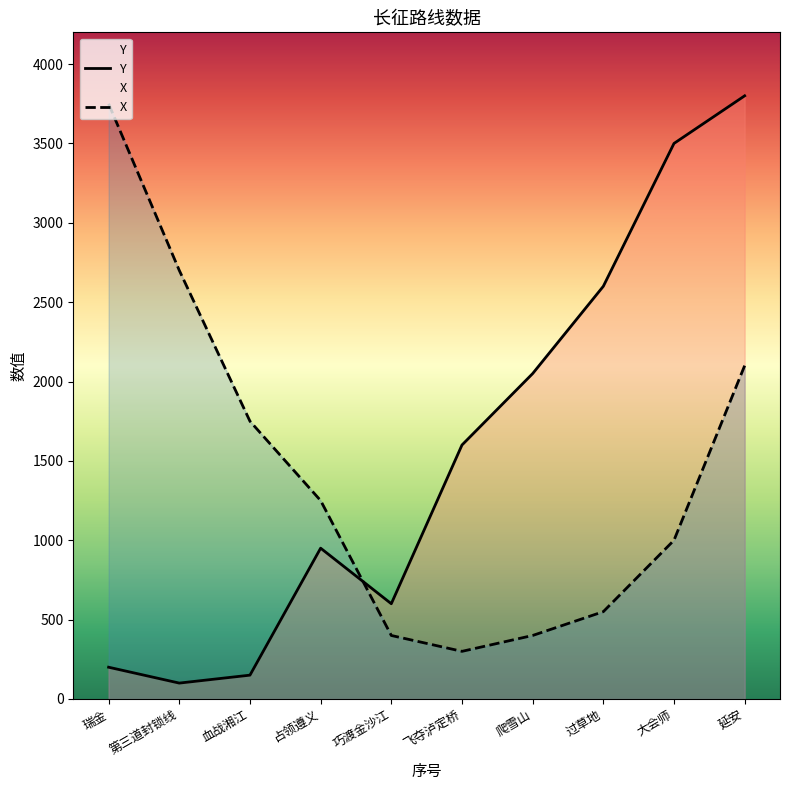

How many data points in Y are less than 1600?

5